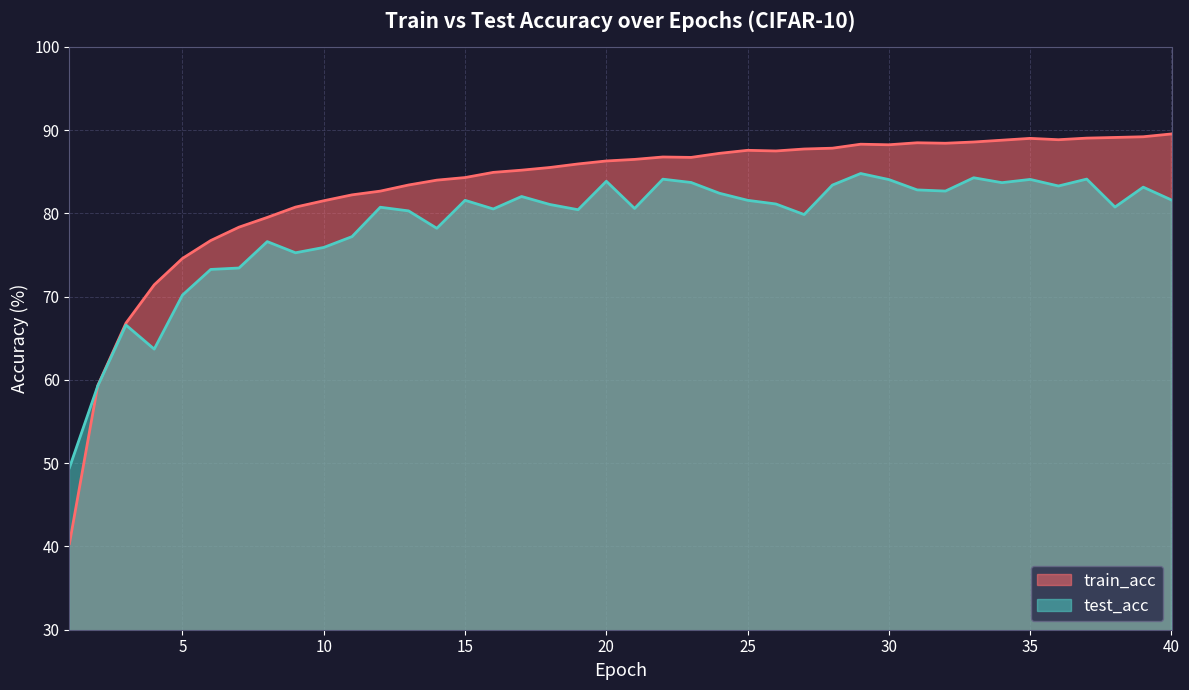

Which category has the highest value in the test_acc series?

29